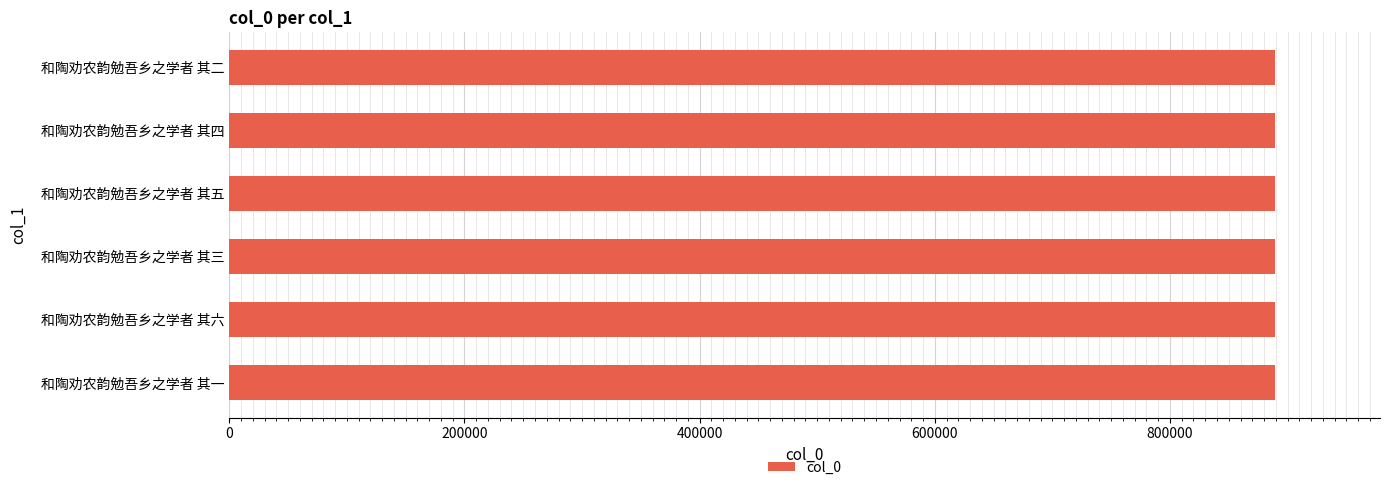

What is the smallest value displayed?

889642